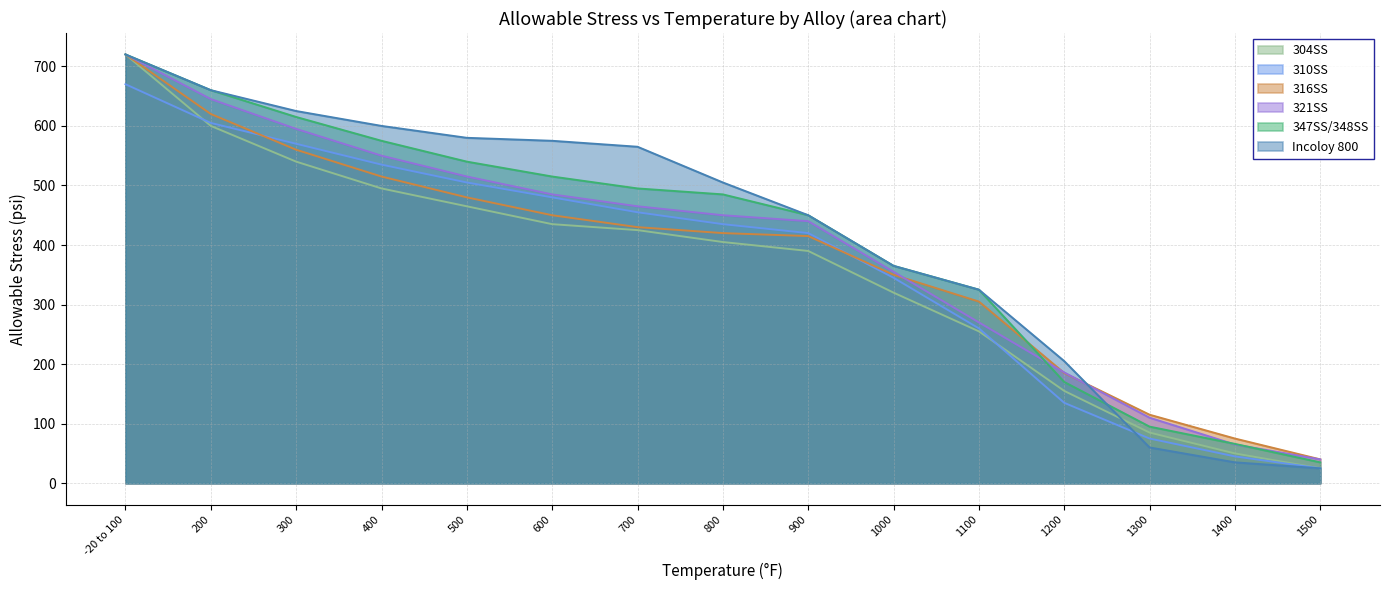

What is the value of the 310SS point at the 12th from the left?

135